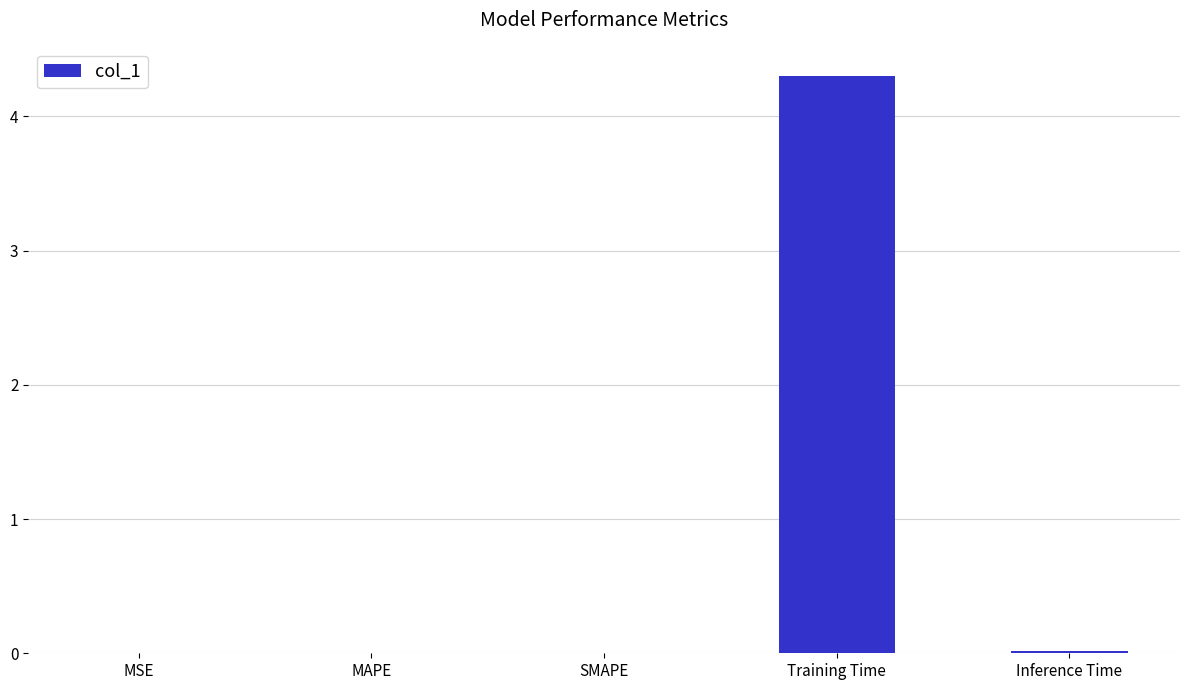

The chart shows a value of 2.1 at Training Time. True or false?

False